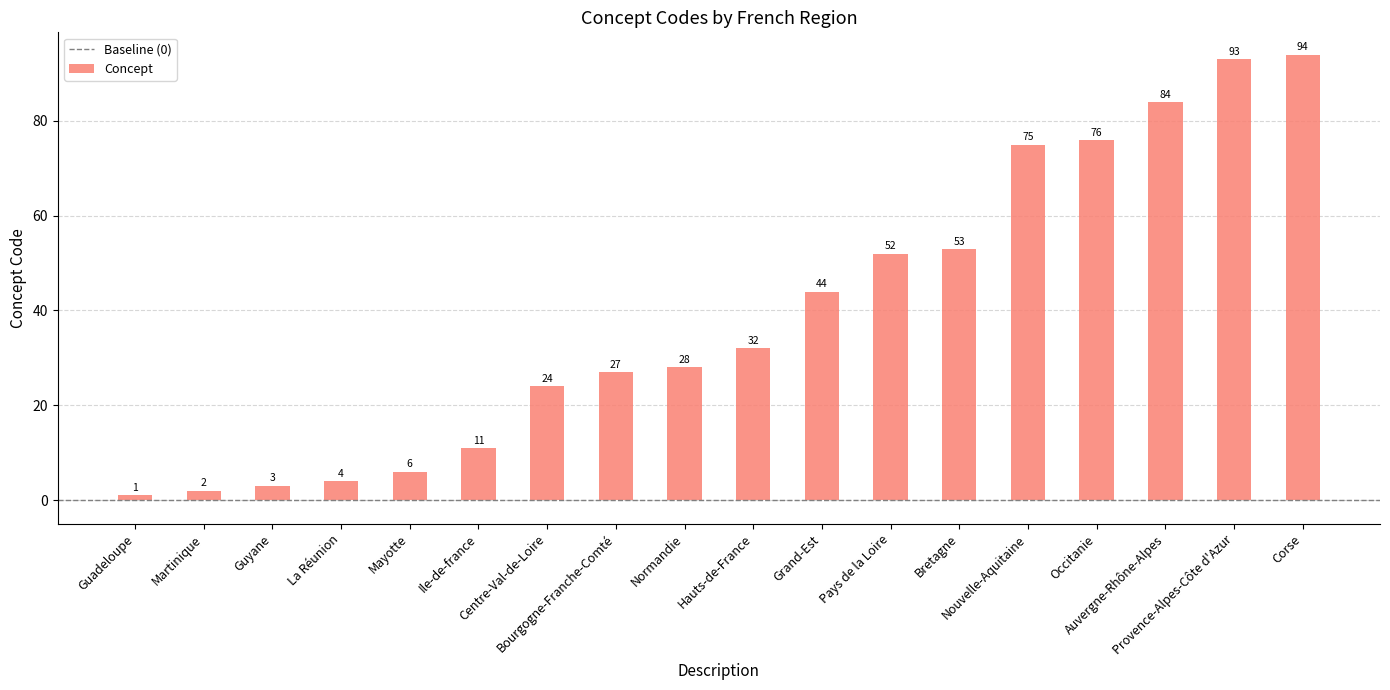

How many bars are there in total?

18